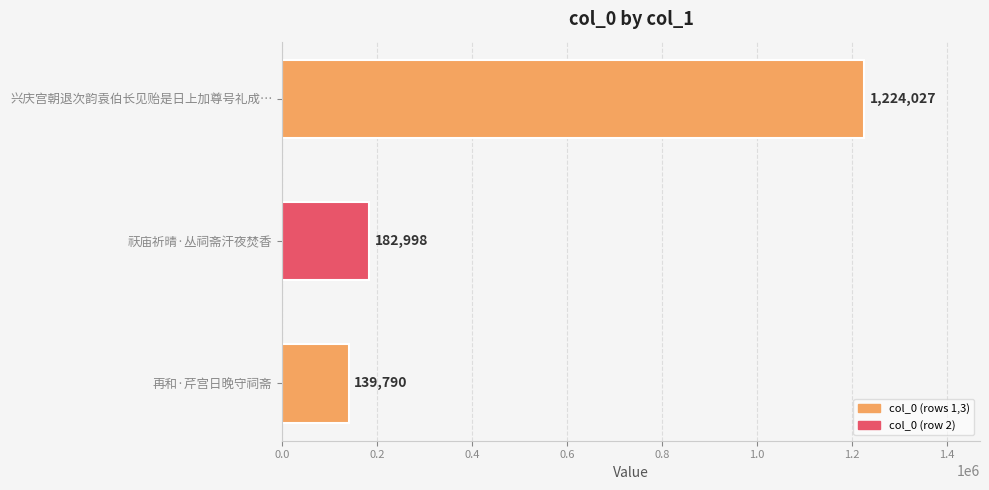

Where is the data nearest to the value 681908?

祆庙祈晴·丛祠斋汗夜焚香